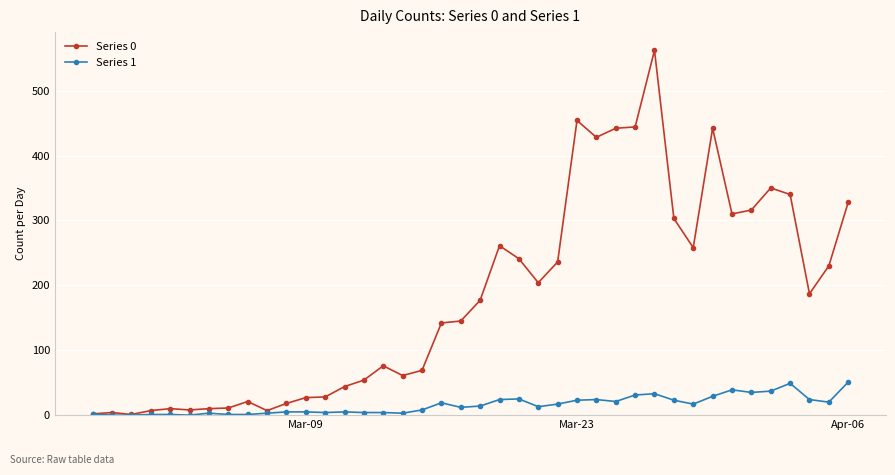

What is the average value of the Series 0 series?

181